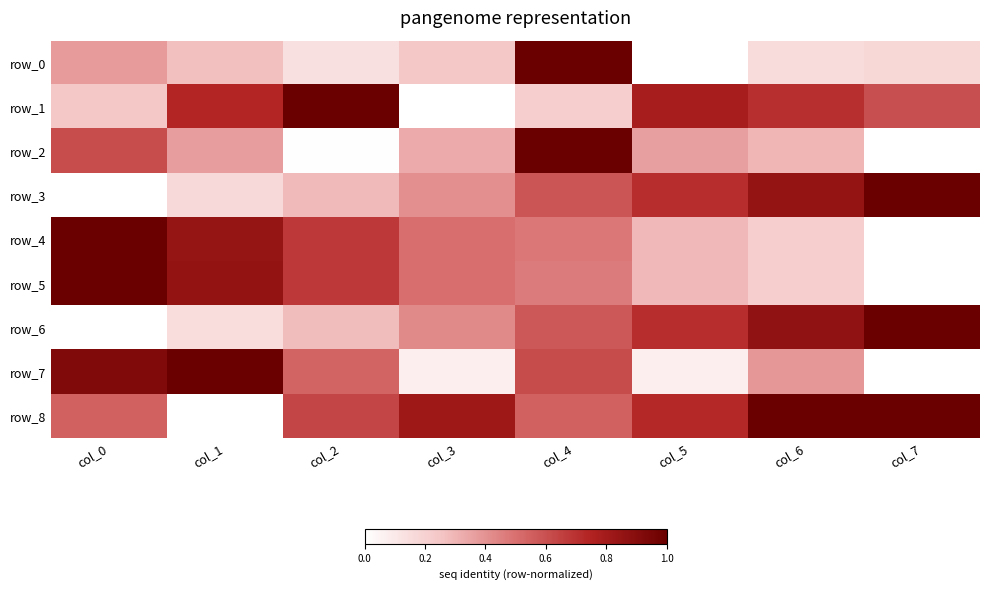

At which label does row_8 reach its minimum?

col_1